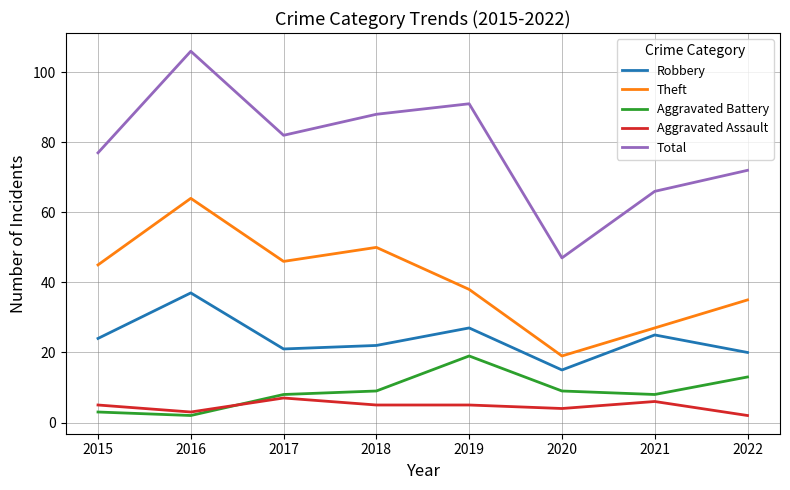

What are all the series names shown in the legend?

Robbery, Theft, Aggravated Battery, Aggravated Assault, Total